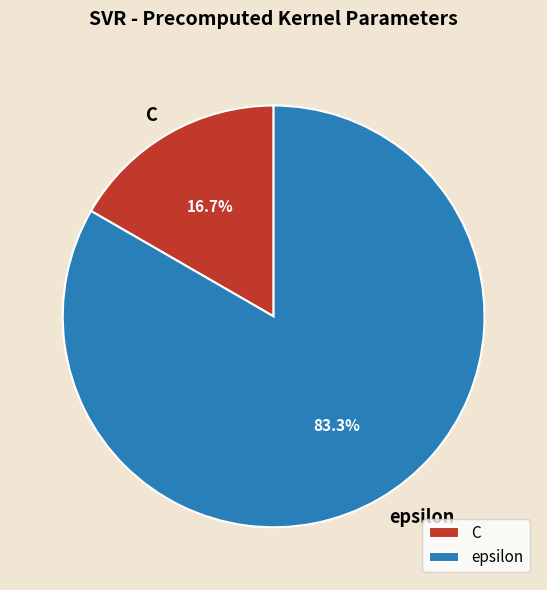

Is it true that C is 22% of the pie?

False